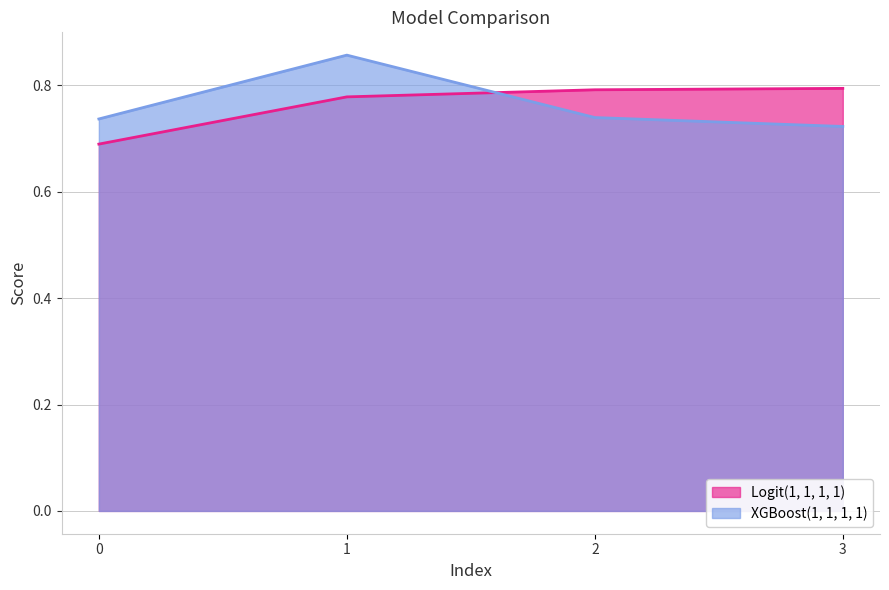

True or false: Logit(1, 1, 1, 1) has a value of 0.3 at 0.

False